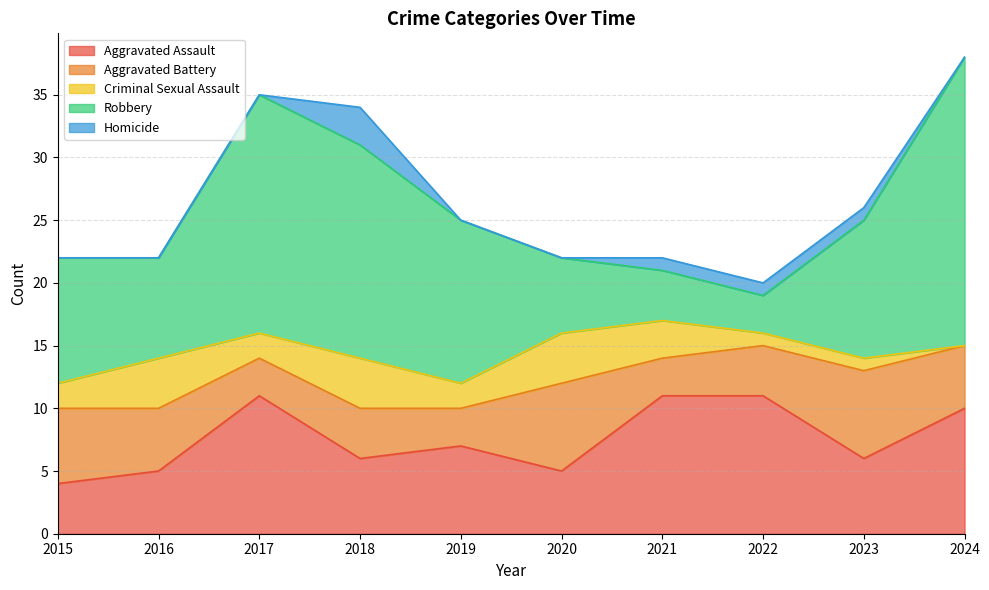

How many categories are shown in the chart?

10